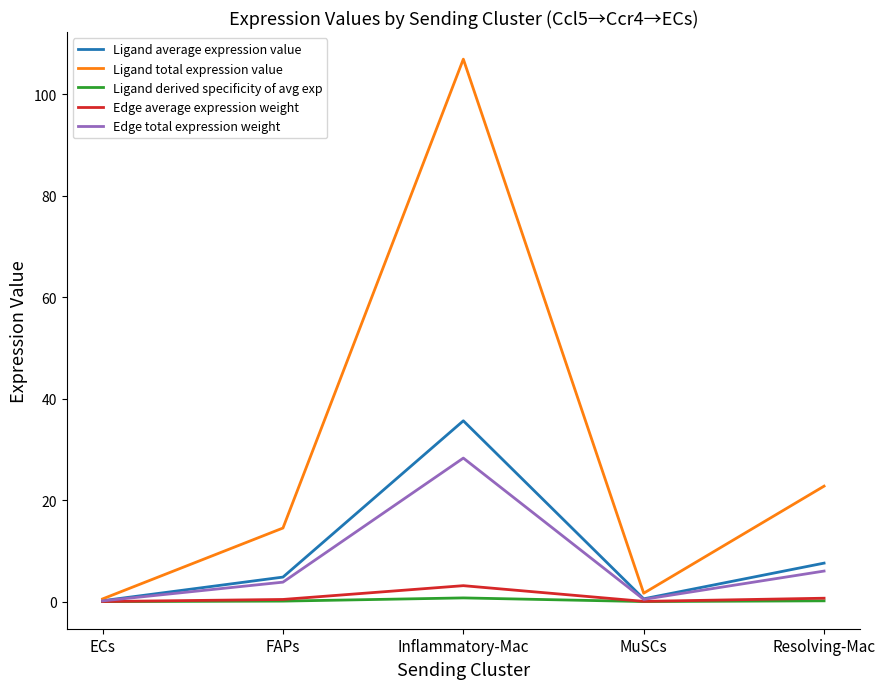

How many lines are shown in the chart?

5